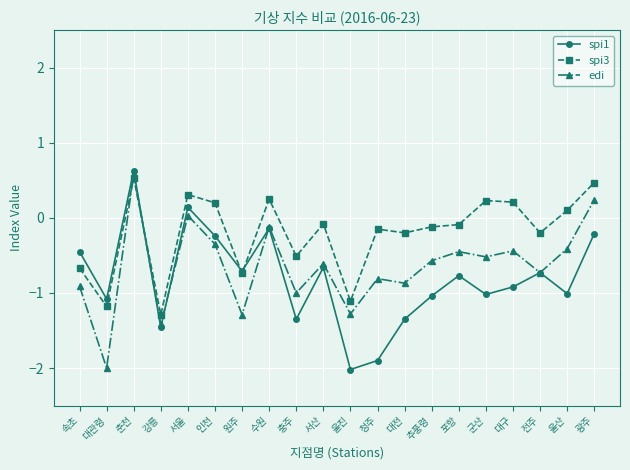

True or false: spi1 and edi cross at least once.

True